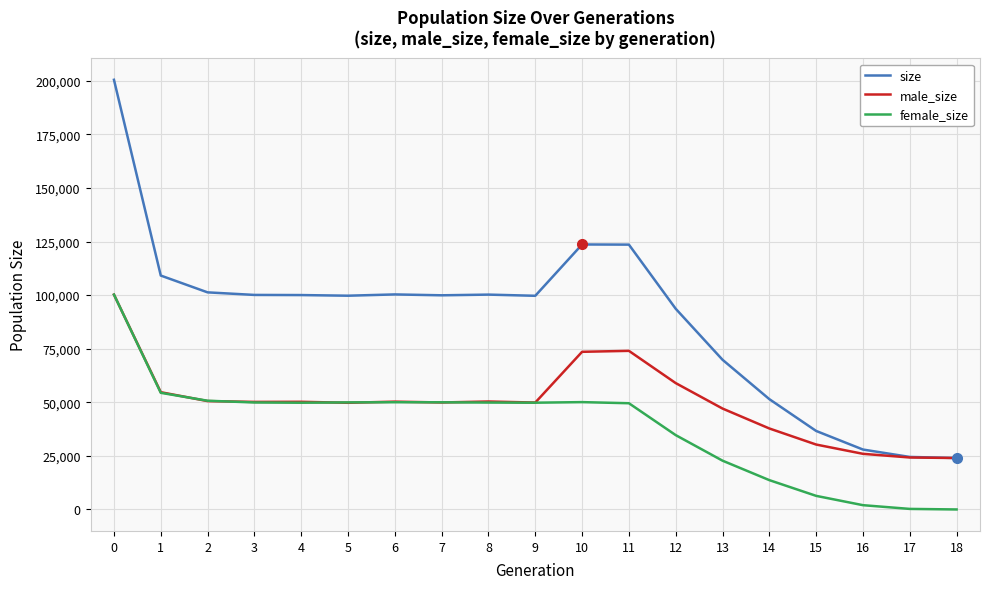

What is the total value across all series at 18?

48000